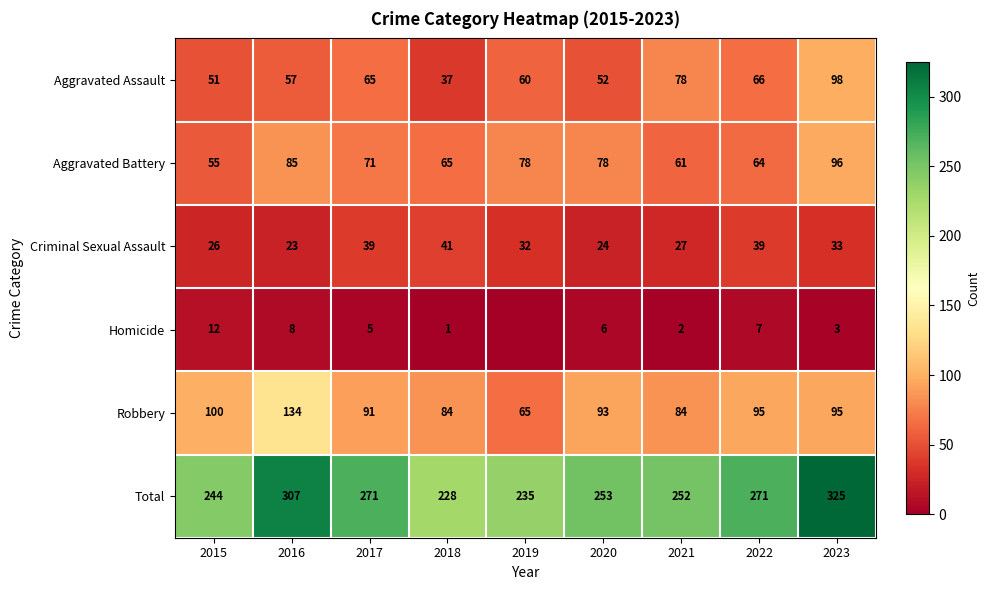

What is the total value across all series at 2019?

470